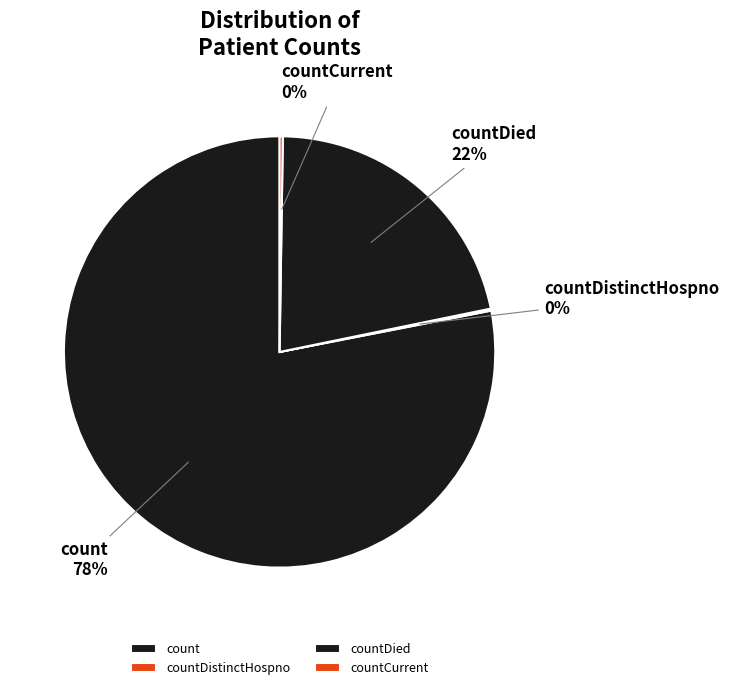

To the nearest percent, what is the average slice percentage?

25%